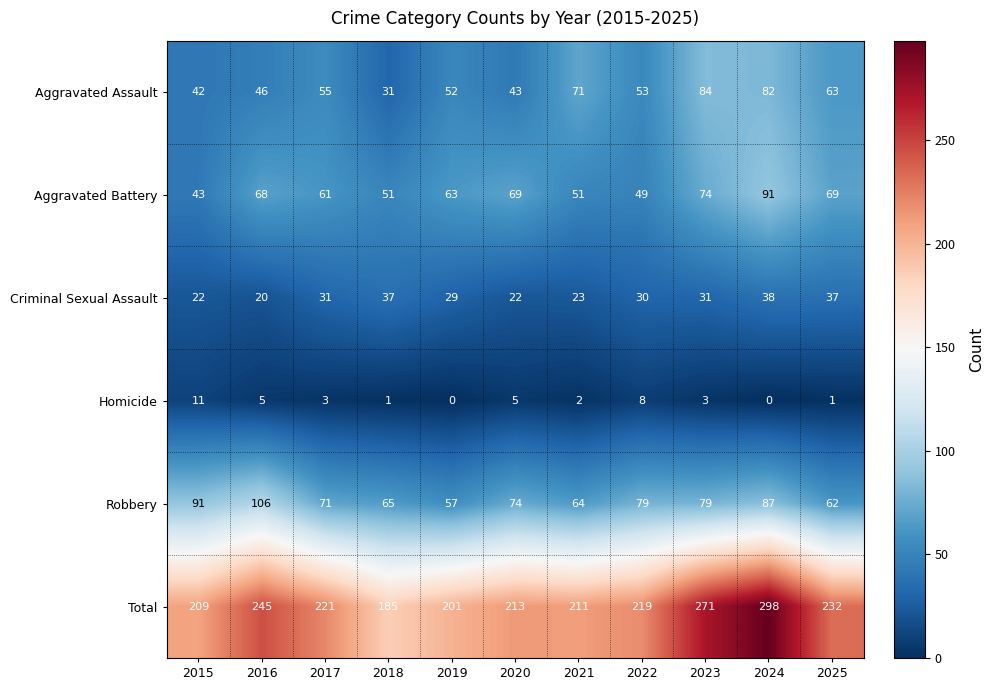

Which series has the largest range (max minus min)?

Total